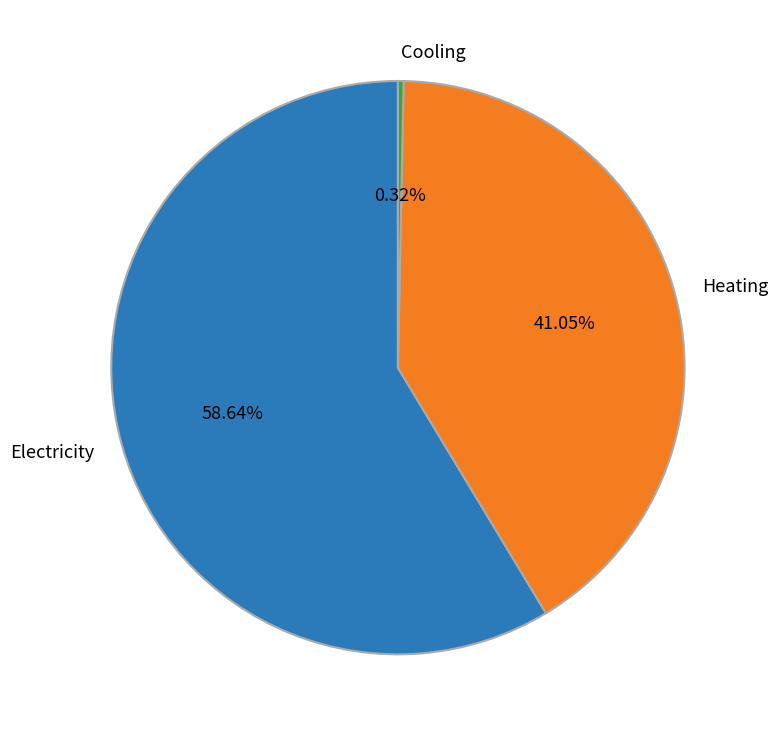

What is the smallest slice in the pie chart?

Cooling